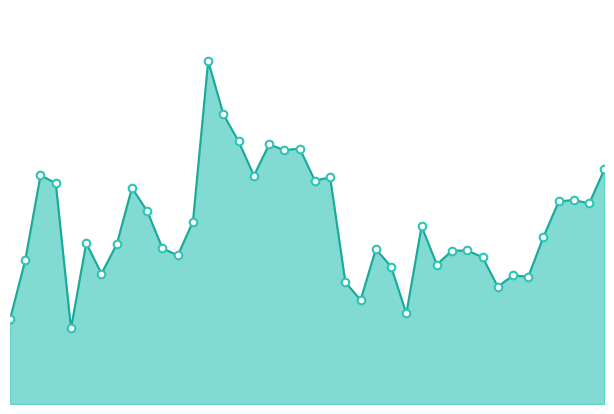

Does the chart have visible grid lines?

No